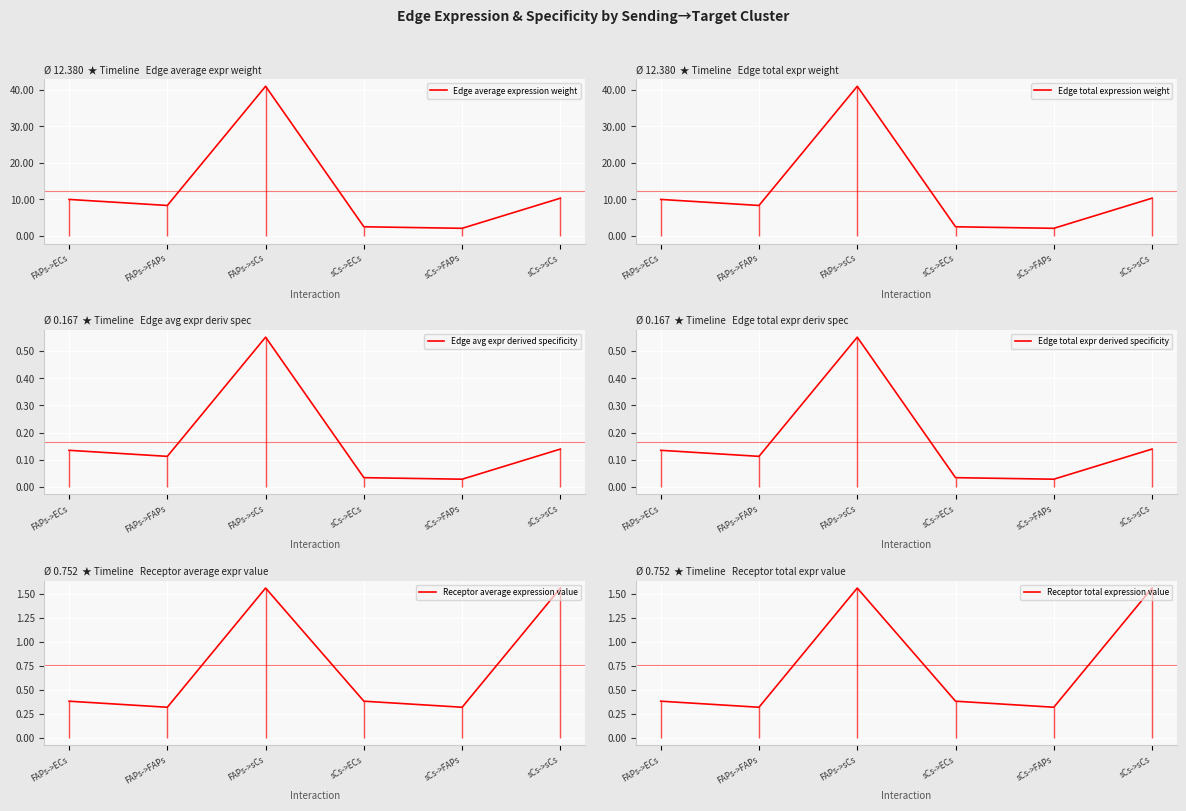

True or false: Receptor total expression value and Receptor average expression value intersect in this chart.

False